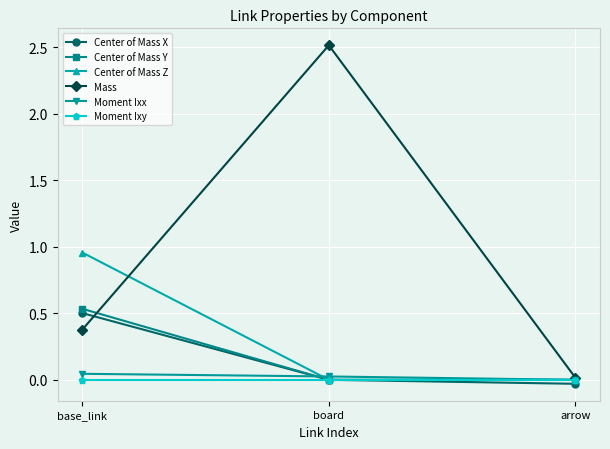

How many categories are shown in the chart?

3